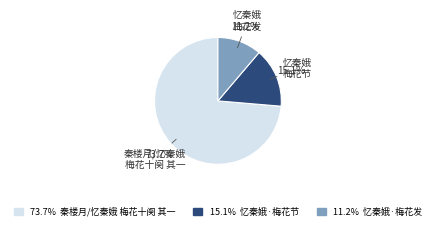

Is there any slice that represents more than half of the pie?

Yes